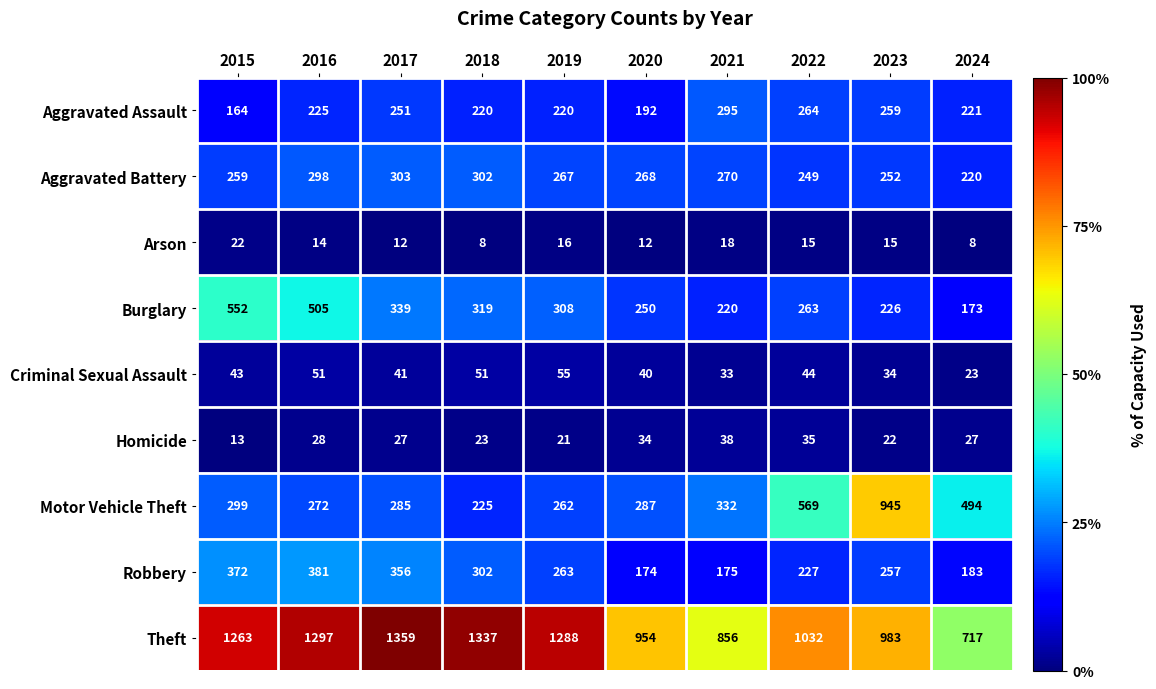

How many categories are shown in the chart?

10